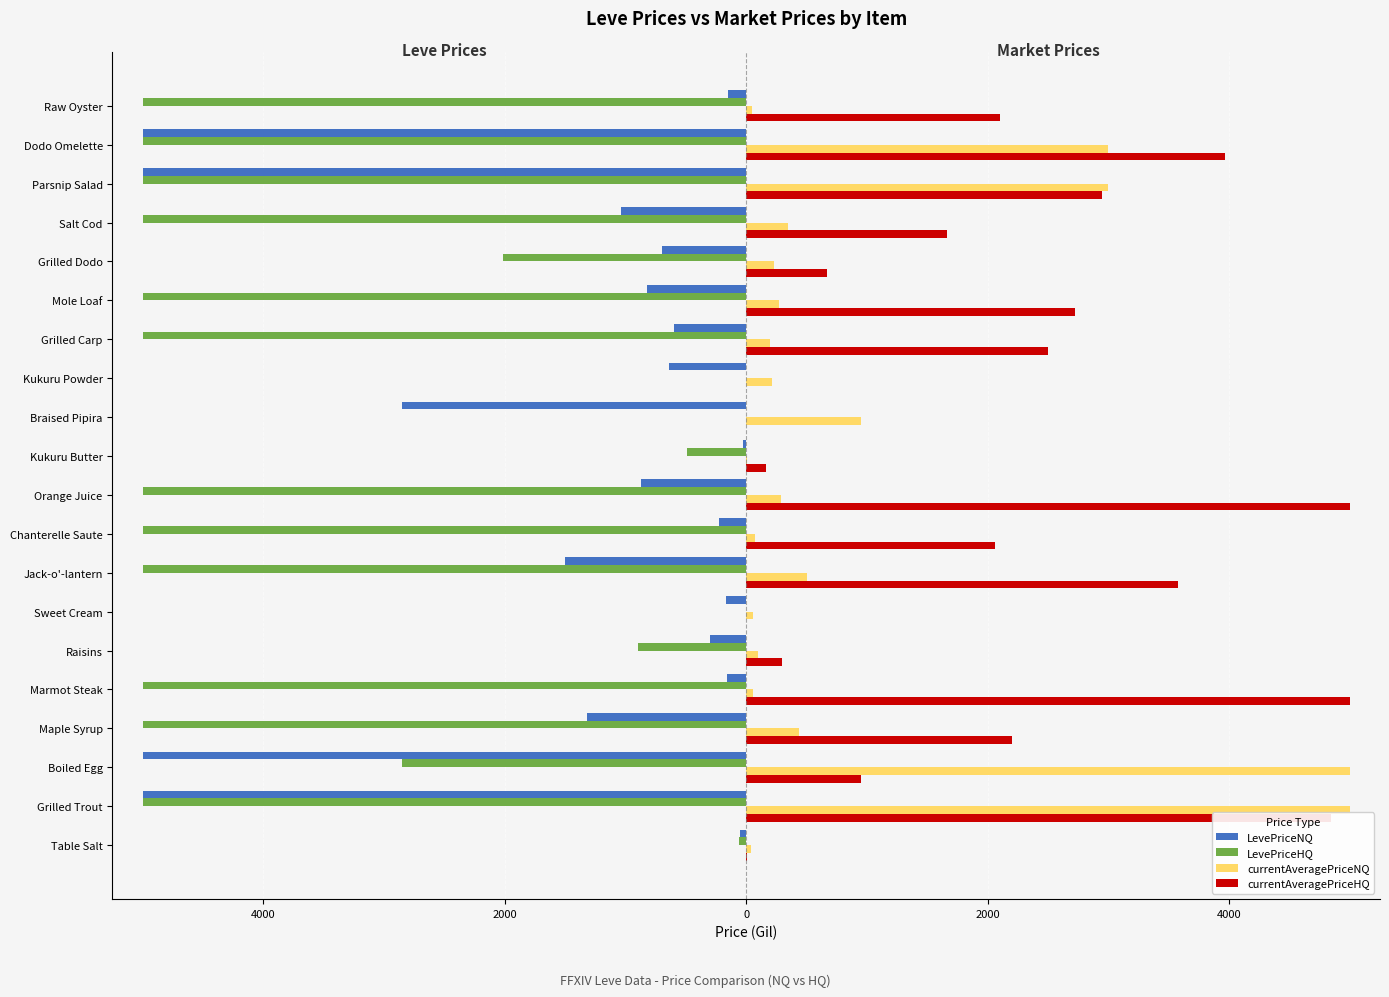

Which series has the widest spread of values?

LevePriceHQ